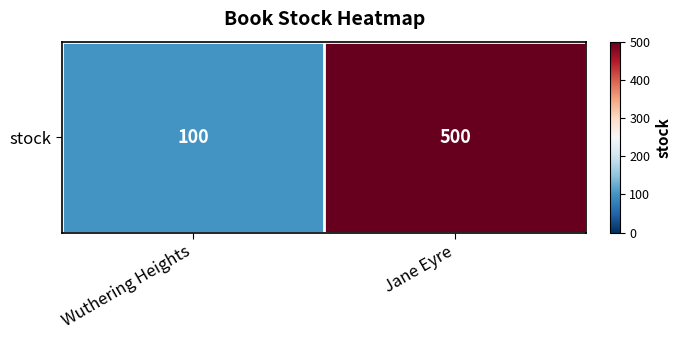

The chart shows a value of 53 at Wuthering Heights. True or false?

False